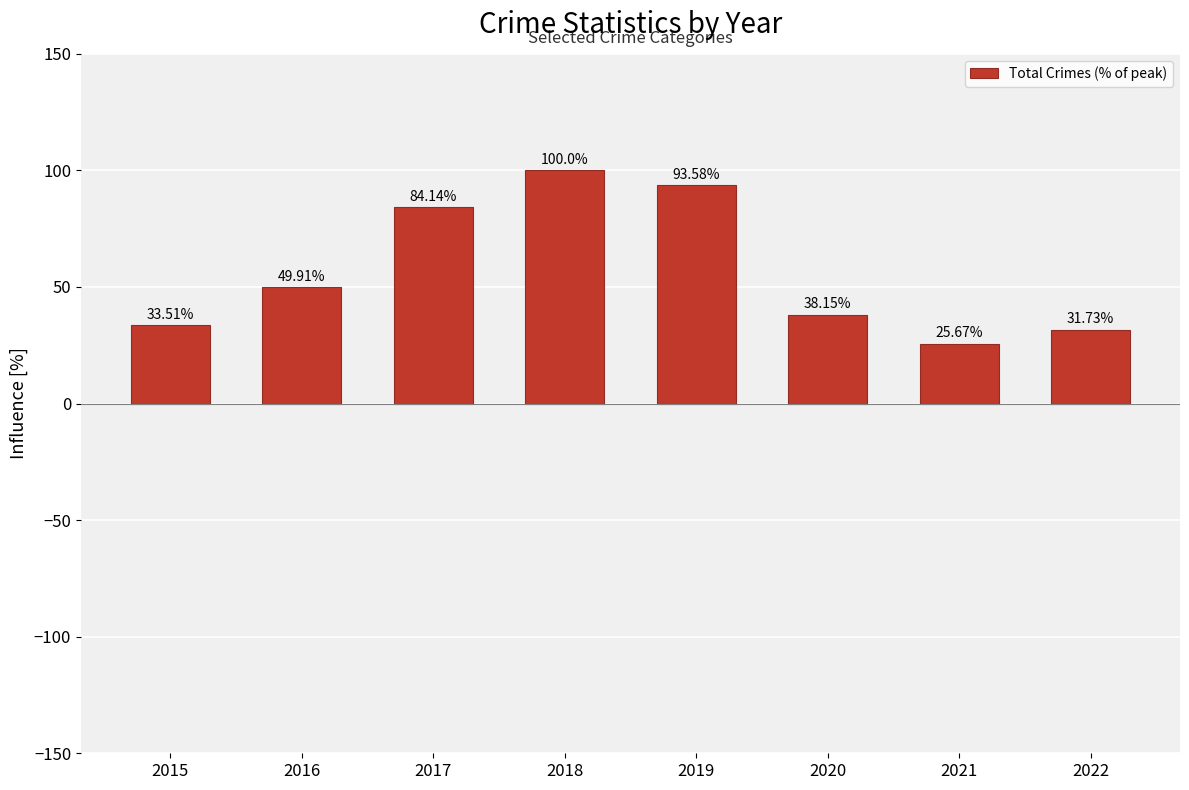

What is the average value?

57.1